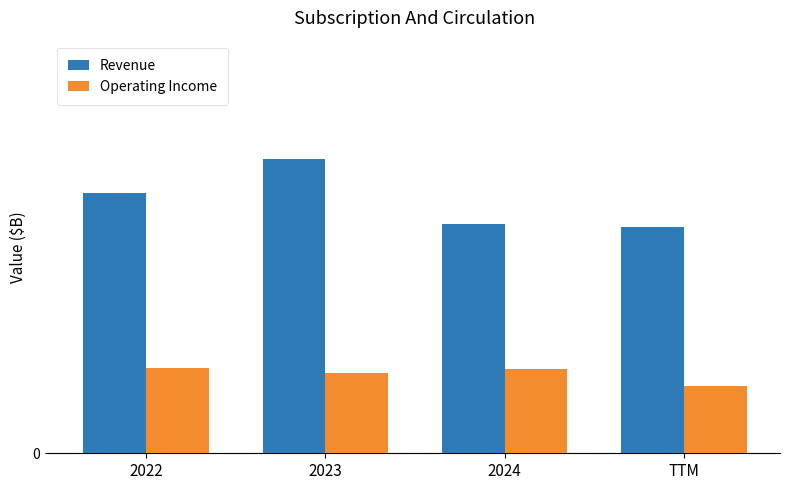

What are all the series names shown in the legend?

Revenue, Operating Income